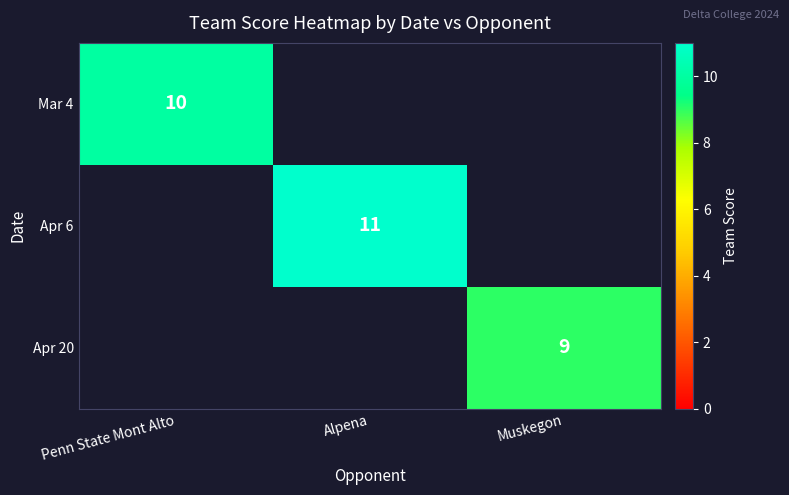

The value of Apr 20 at Muskegon is 9. True or false?

True